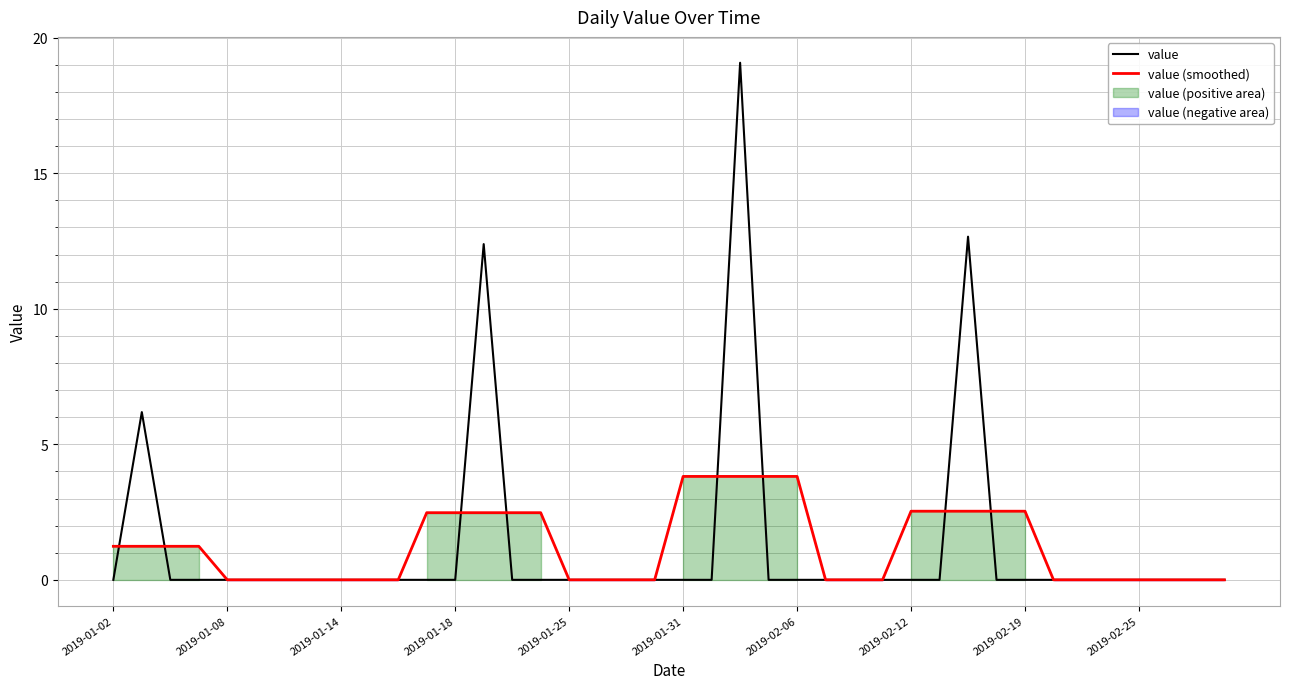

True or false: value has a value of 0.0 at 2019-01-31.

True